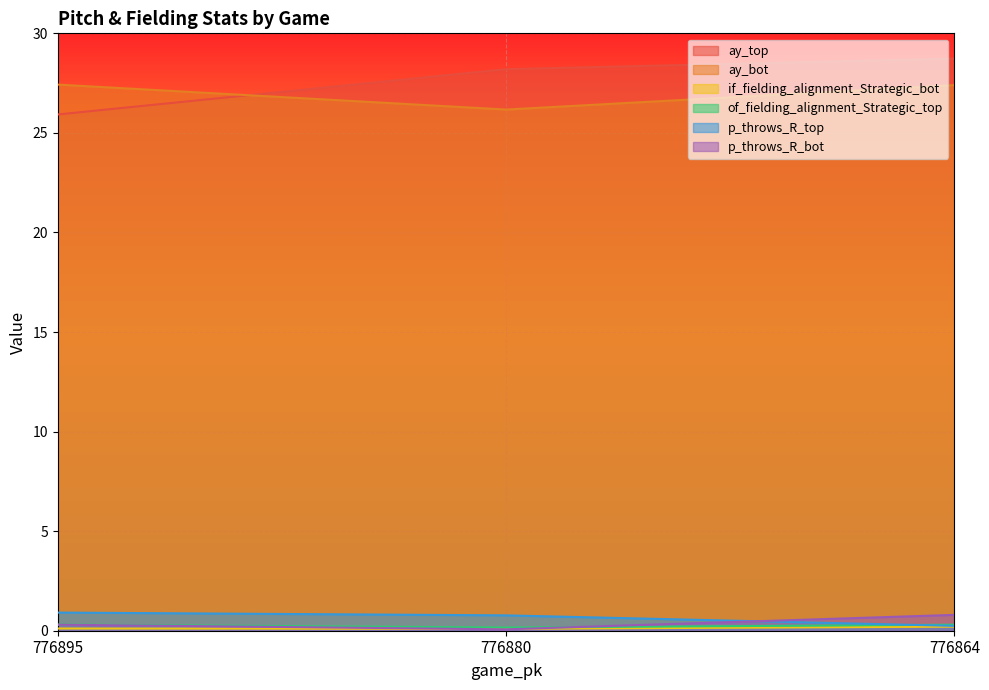

Count the number of data series in this chart.

6